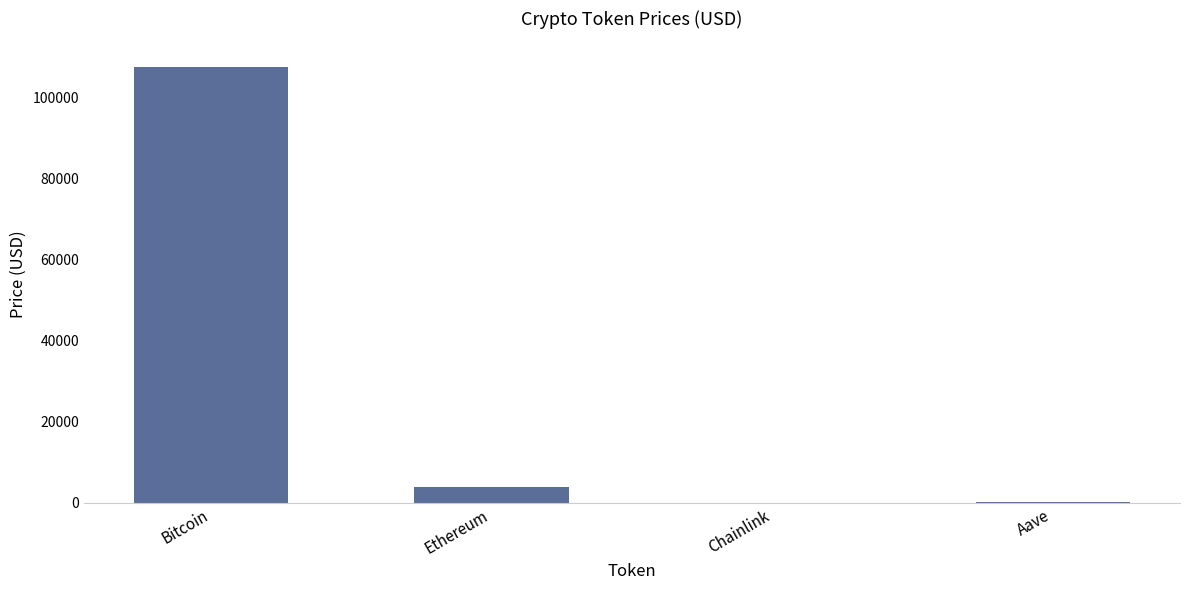

What is the change in value from Chainlink to Aave?

+198.0